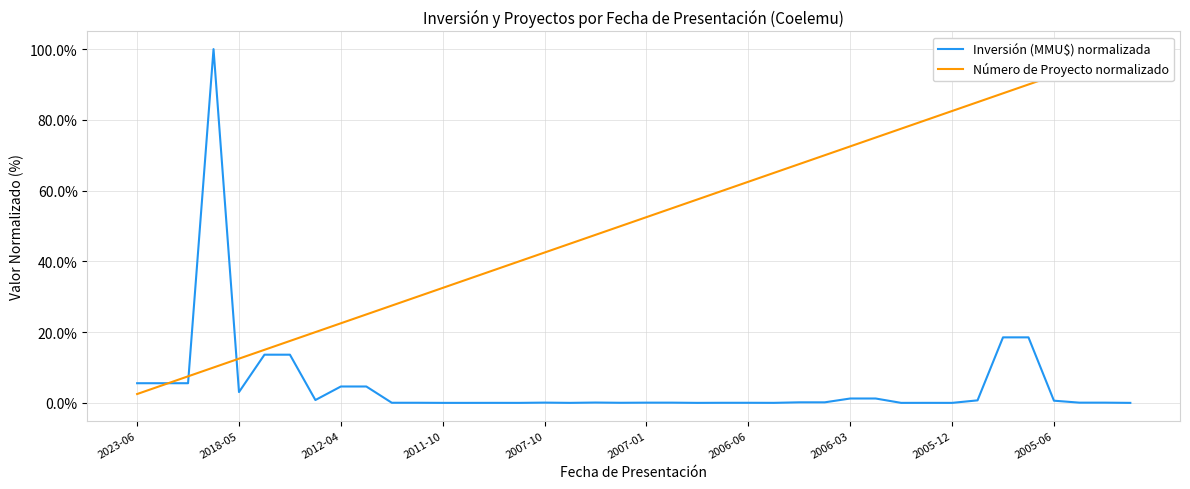

Reading left to right, extract all data points from this chart.

Inversión (MMU$) normalizada: 5.6	5.6	5.6	100.0	3.1	13.6	13.6	0.8	4.6	4.6	0.0	0.0	0.0	0.0	0.0	0.0	0.1	0.0	0.1	0.0	0.1	0.1	0.0	0.0	0.0	0.0	0.2	0.2	1.2	1.2	0.0	0.0	0.0	0.7	18.5	18.5	0.6	0.1	0.1	0.0
Número de Proyecto normalizado: 2.5	5.0	7.5	10.0	12.5	15.0	17.5	20.0	22.5	25.0	27.5	30.0	32.5	35.0	37.5	40.0	42.5	45.0	47.5	50.0	52.5	55.0	57.5	60.0	62.5	65.0	67.5	70.0	72.5	75.0	77.5	80.0	82.5	85.0	87.5	90.0	92.5	95.0	97.5	100.0